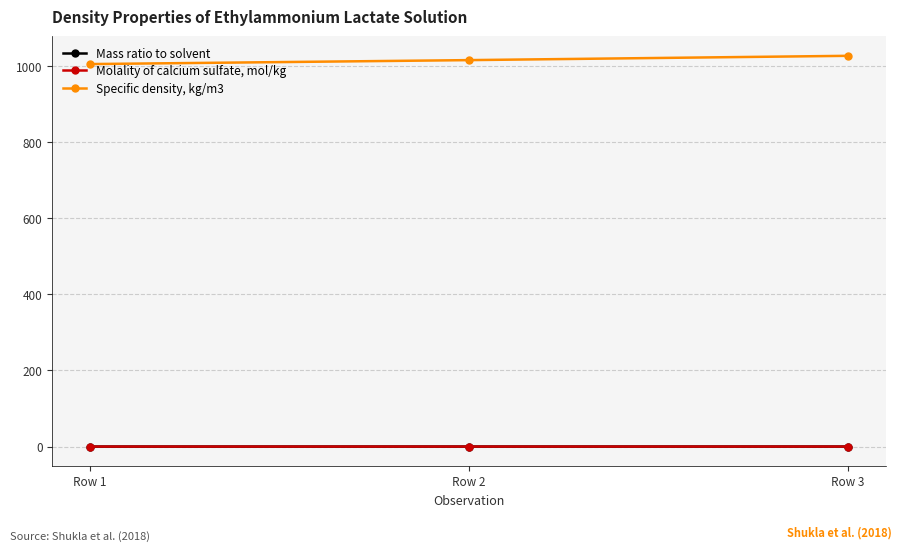

What is the smallest value displayed?

0.1